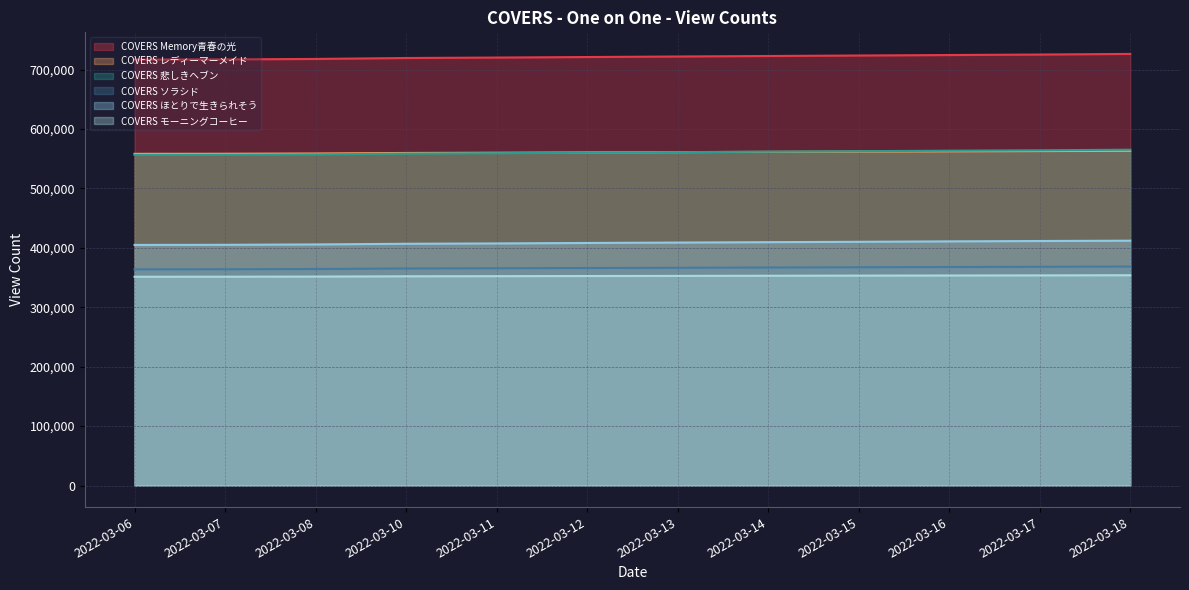

What is the difference between the maximum and minimum values in the COVERS Memory青春の光 series?

9496